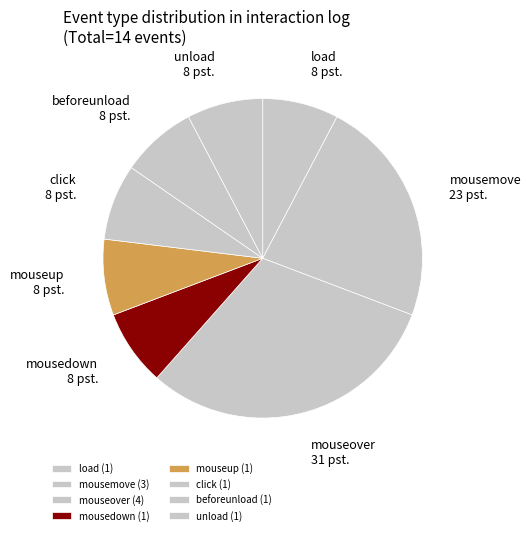

Approximately how many times larger is the value at load compared to unload?

1.0